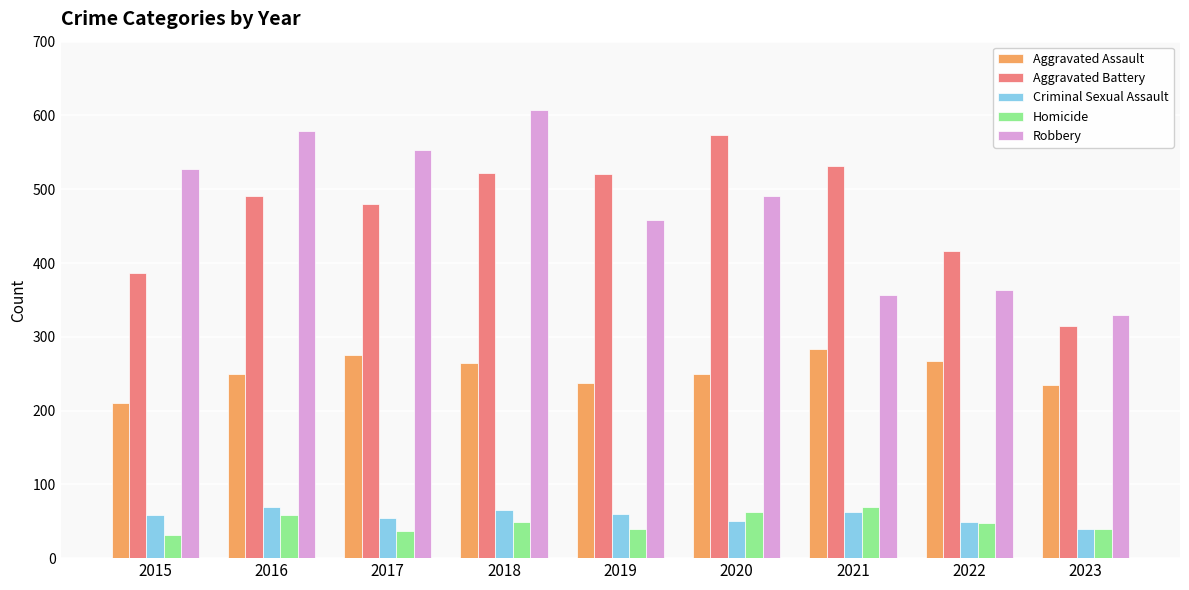

Which series has the largest range (max minus min)?

Robbery